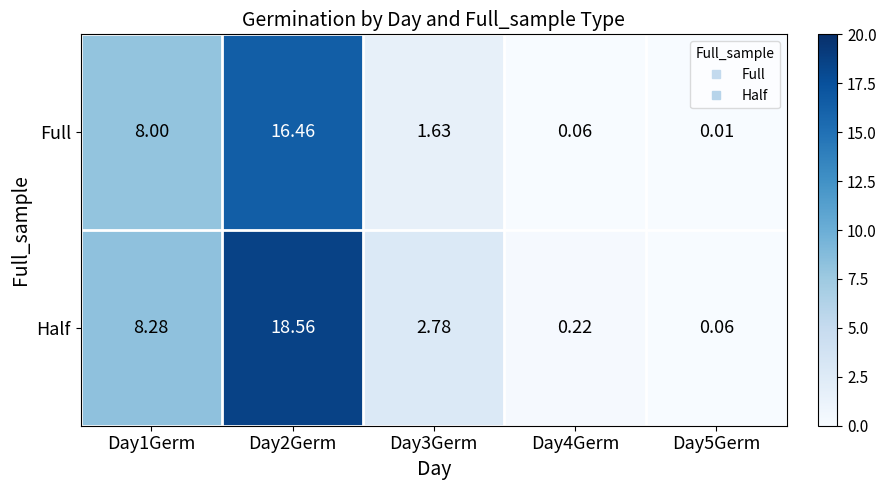

Rank the series at Day3Germ from lowest to highest value.

Full, Half